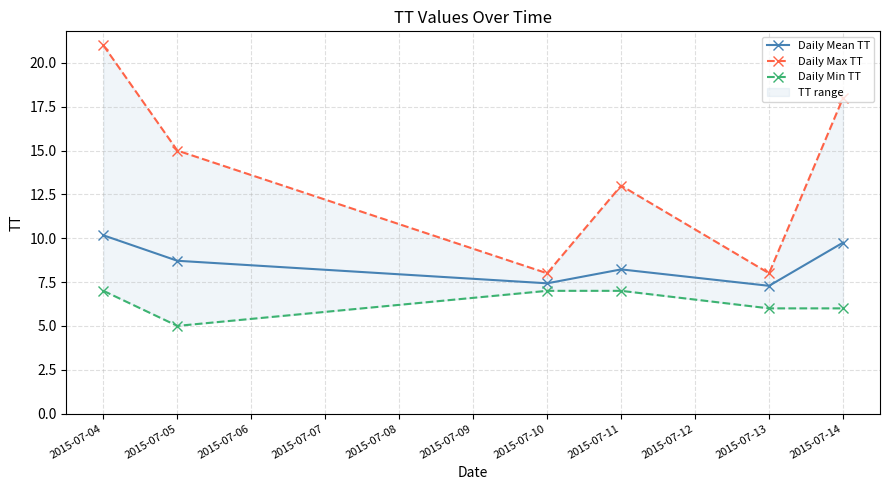

What is the average value of the Daily Mean TT series?

8.6